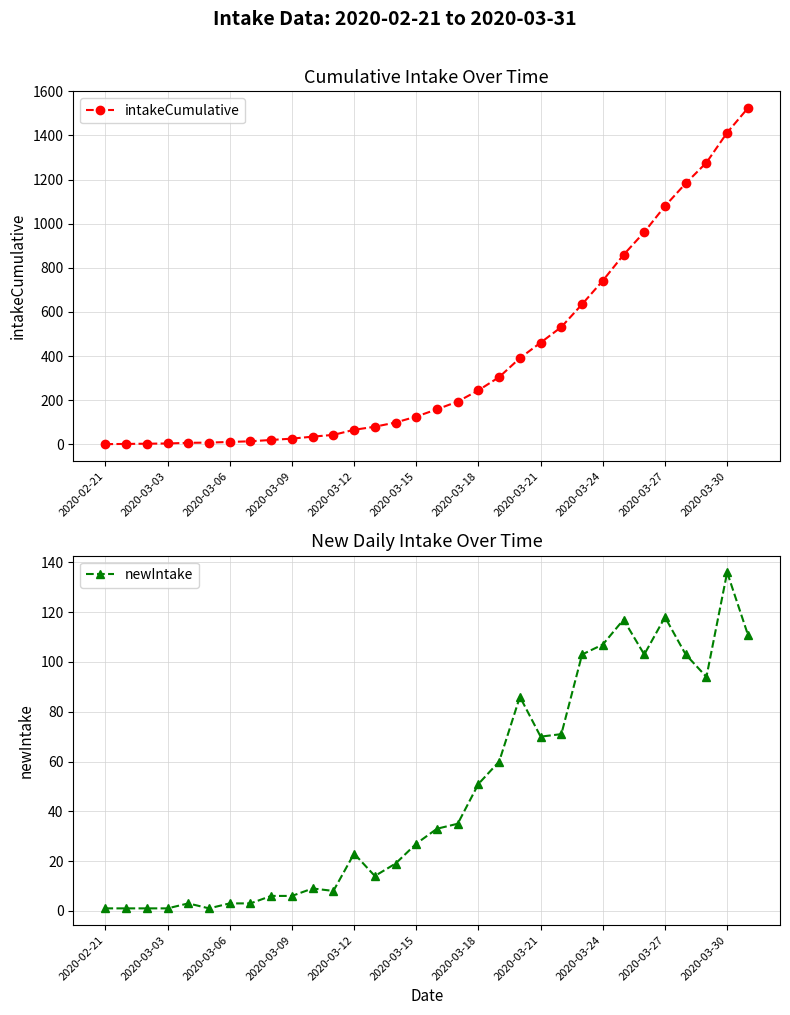

The value of newIntake at 2020-03-30 is 78. True or false?

False